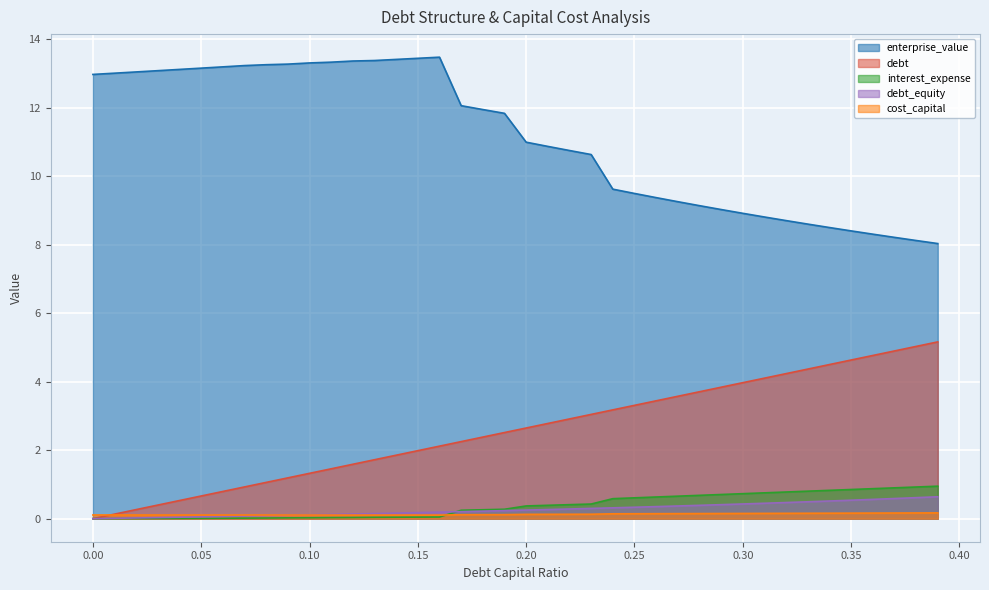

At which category is the sum across all series the highest?

0.16